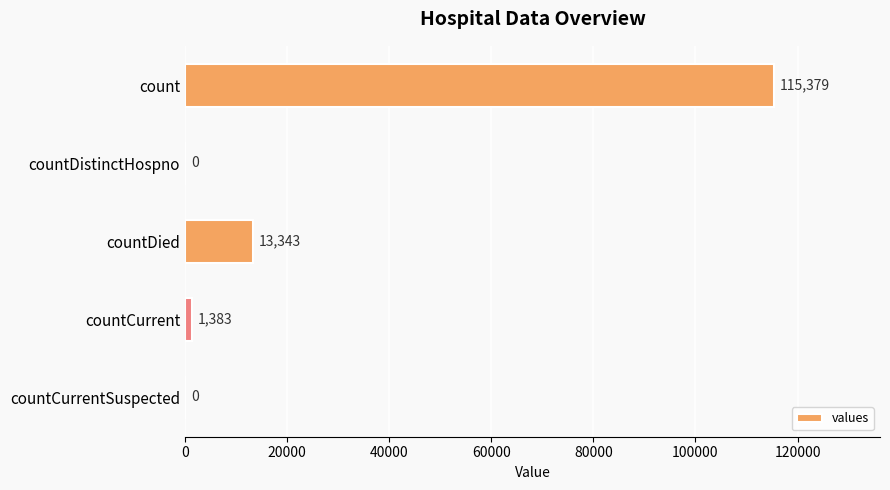

At which category does the chart reach its peak across all series?

count